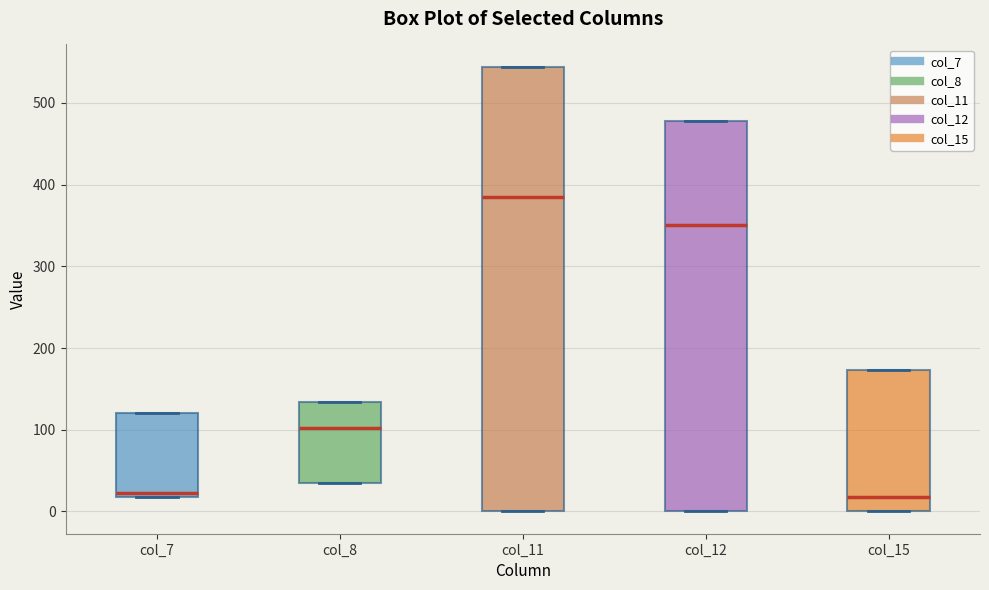

Which box is the tallest, from its lower edge to its upper edge?

col_11